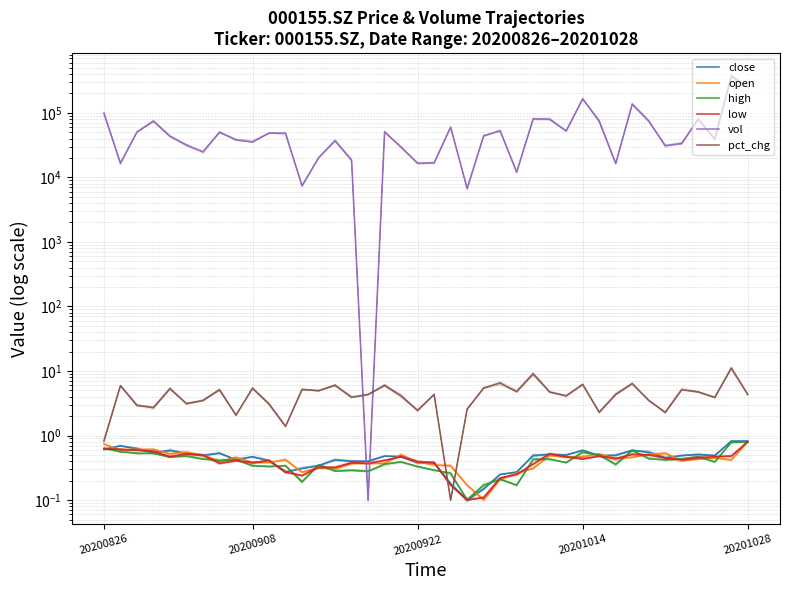

Between 20200922 and 15, which series saw the biggest shift?

vol